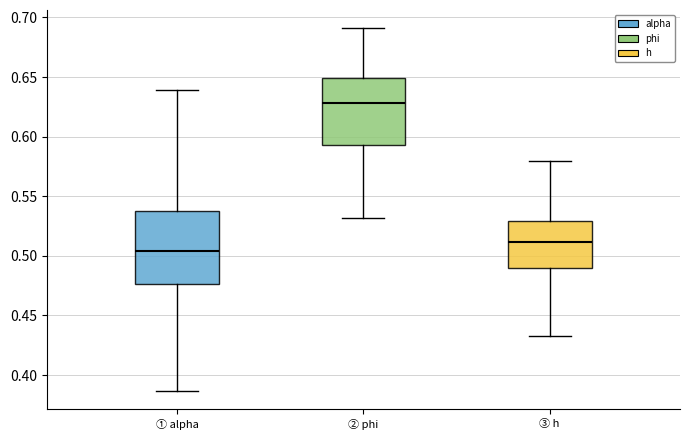

Where does the upper whisker of the box for ③ h end on the y-axis? The values are not printed on the chart, so give them approximately, as read against the axis.

0.580